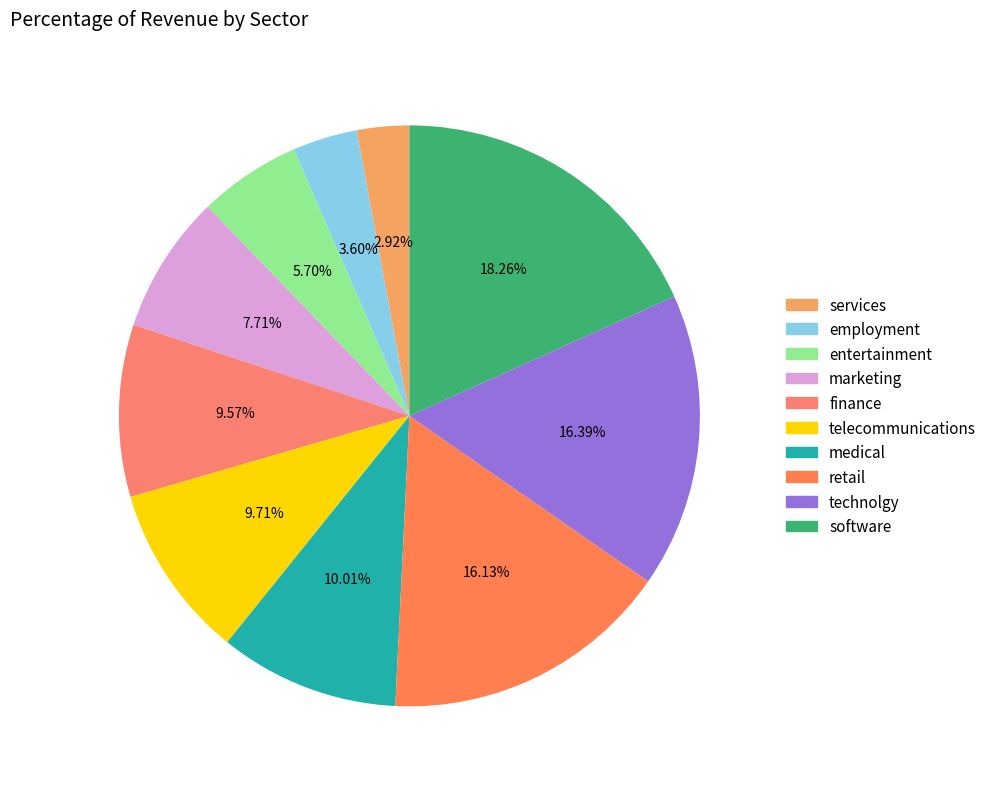

Is medical the majority of the pie?

No